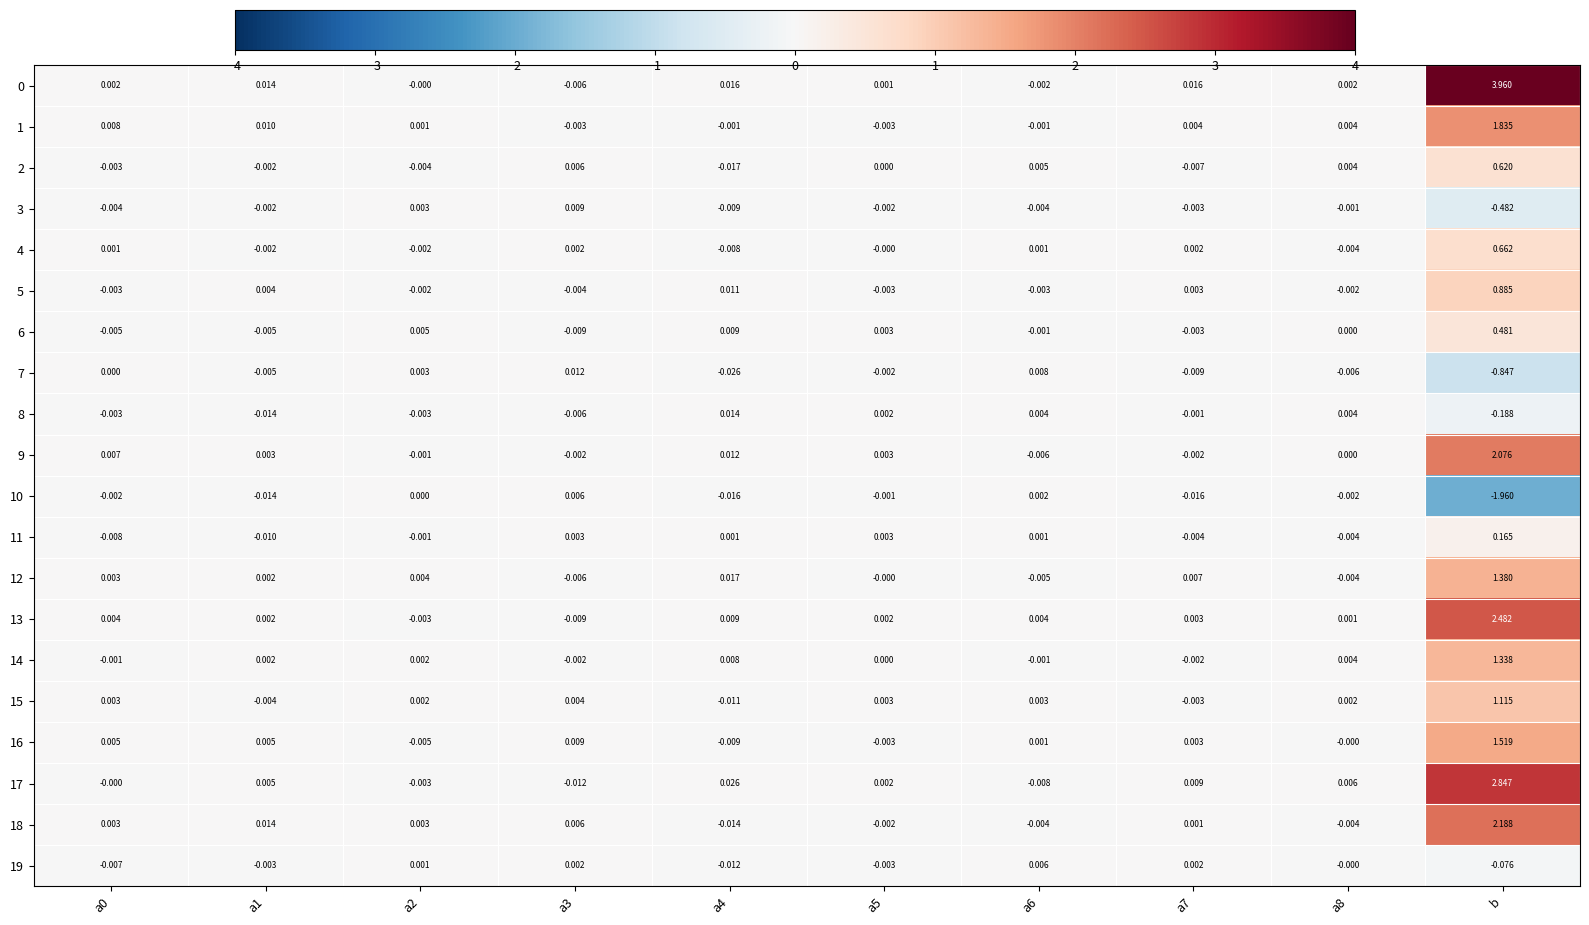

Which label corresponds to the largest value in the chart?

b